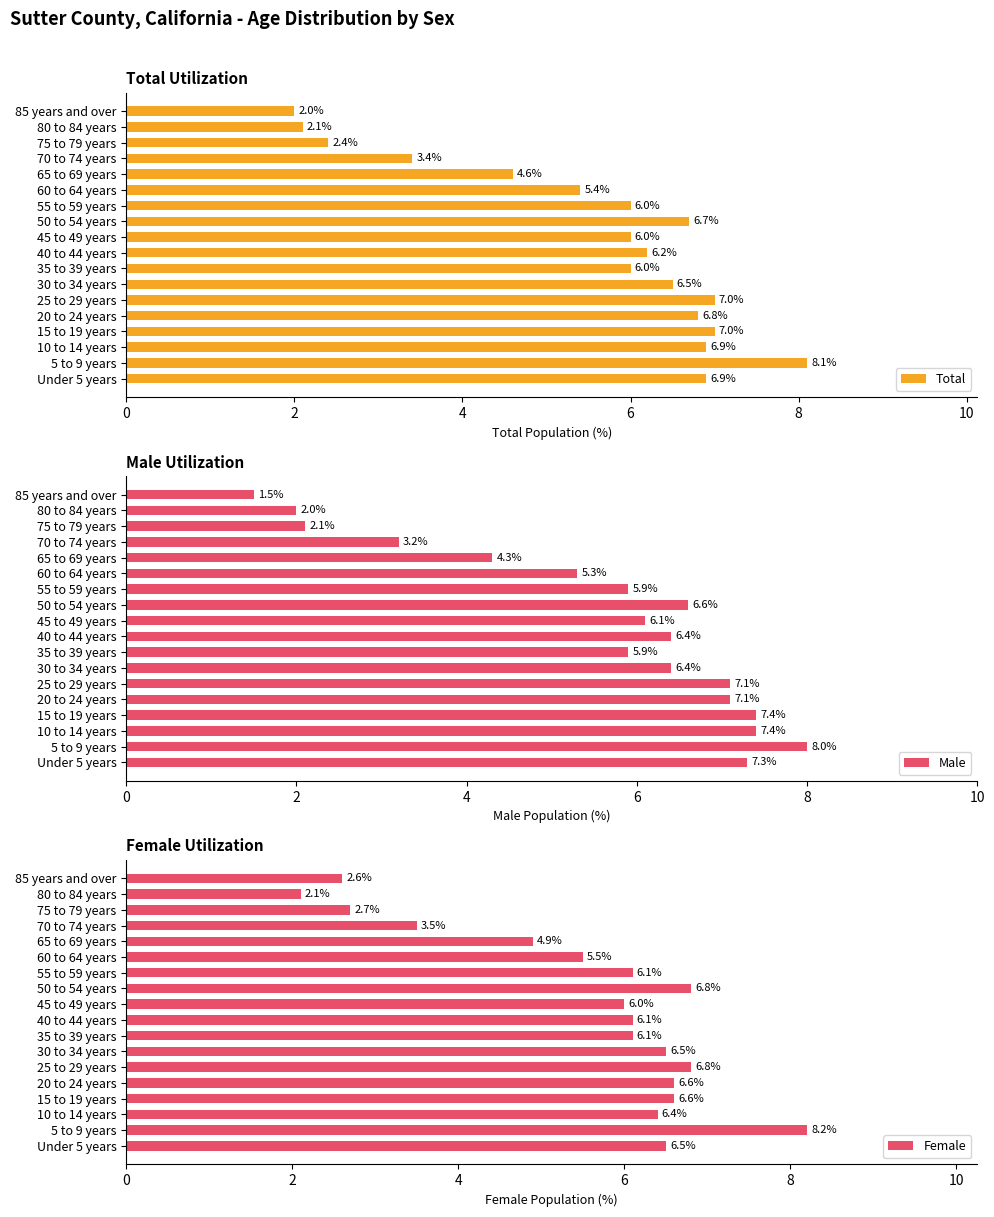

What is the highest value of the Total series?

8.1